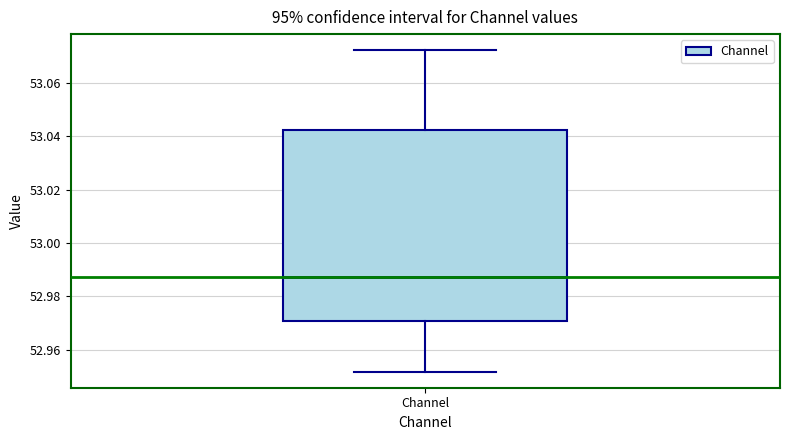

Where does the lower whisker of the box for Channel end on the y-axis? The values are not printed on the chart, so give them approximately, as read against the axis.

52.952